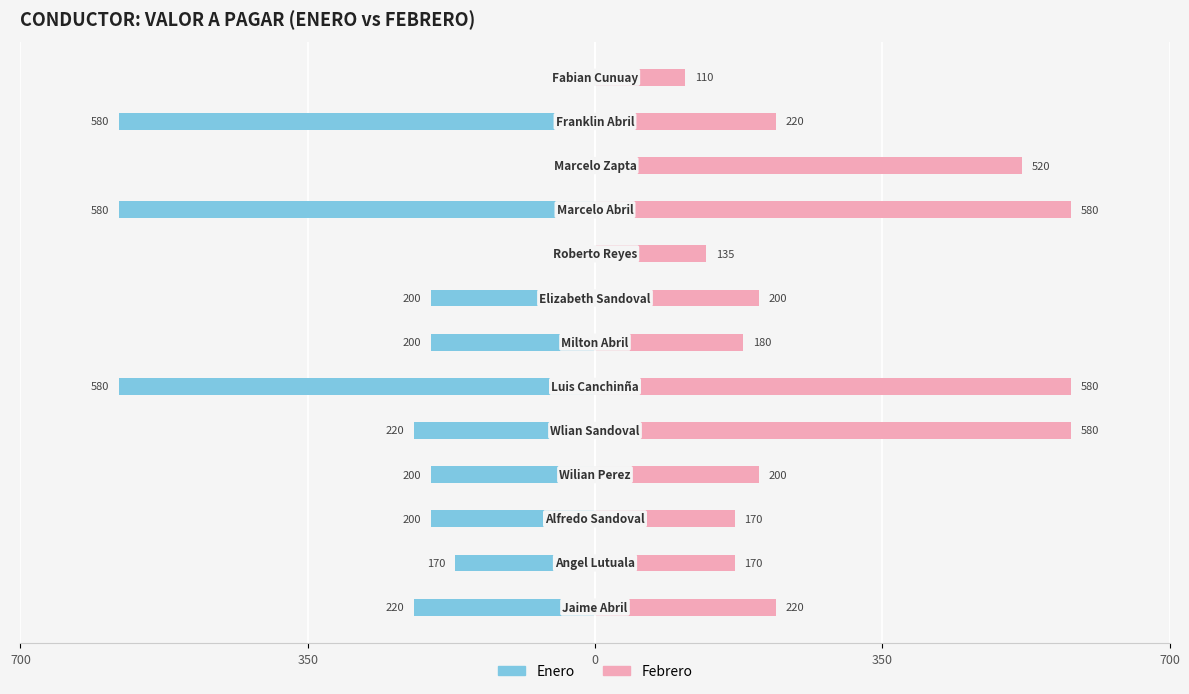

Reading right to left, transcribe all the data shown in this chart.

Enero: 0	-580	0	-580	0	-200	-200	-580	-220	-200	-200	-170	-220
Febrero: 110	220	520	580	135	200	180	580	580	200	170	170	220